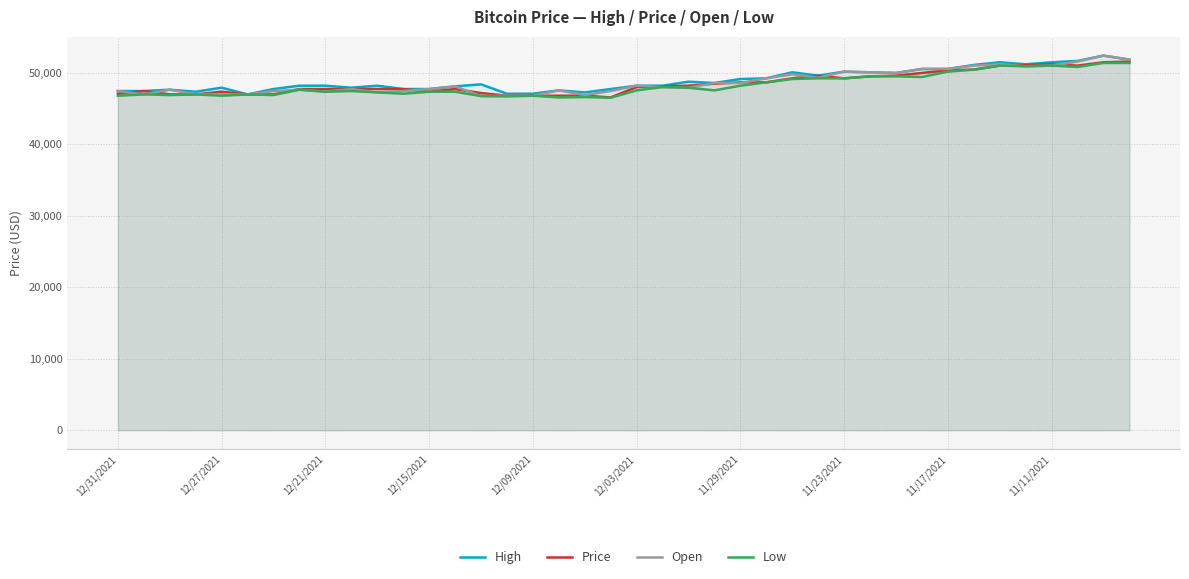

What is the smallest value displayed?

46527.6